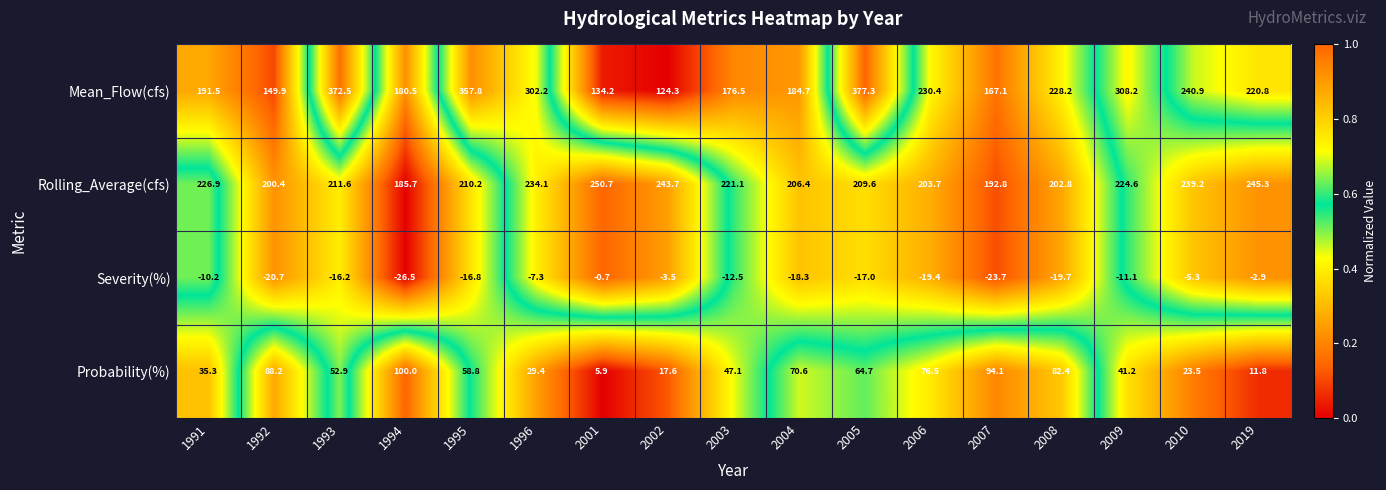

At which label does Probability(%) reach its peak?

1994